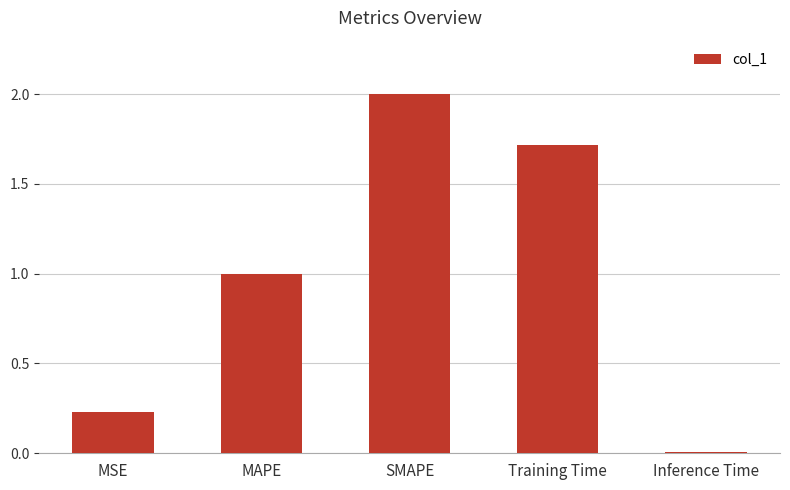

What is the label of the 2nd bar from the left?

MAPE